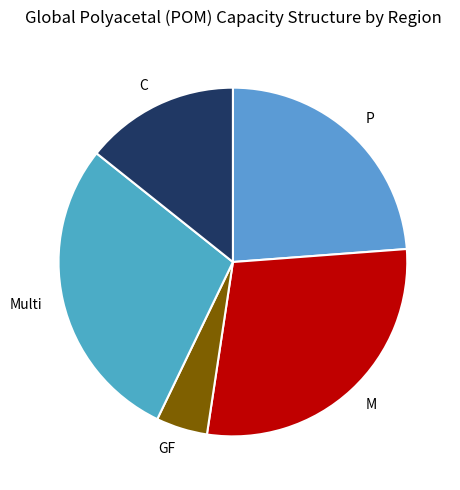

Do M and Multi together represent more than half of the pie?

Yes